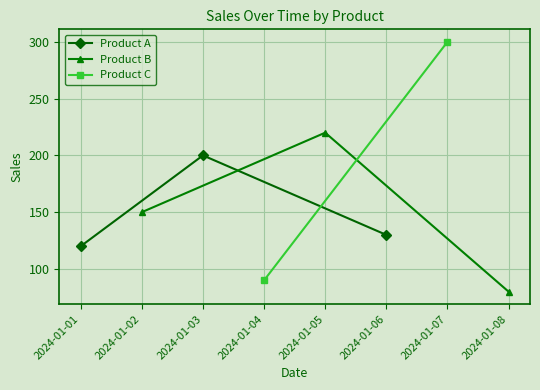

How many Product B values are between 80 and 220?

3